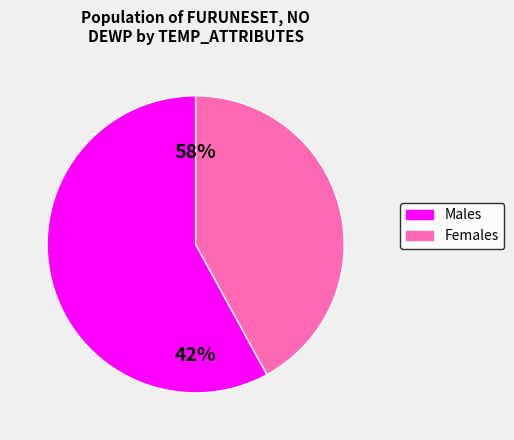

Is it true that 7 is 8% of the pie?

True